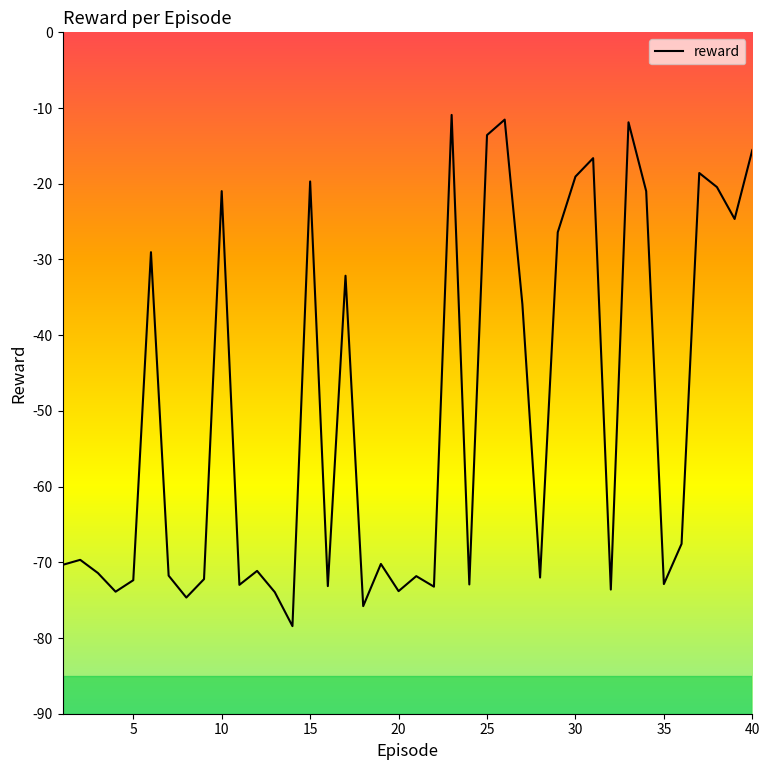

What is the difference between the maximum and minimum values?

67.5